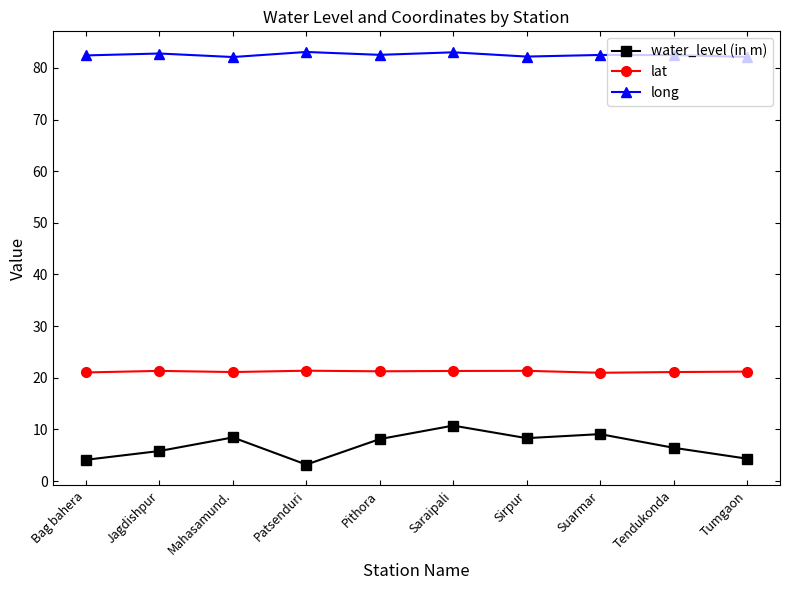

Read the long value at Sirpur.

82.2